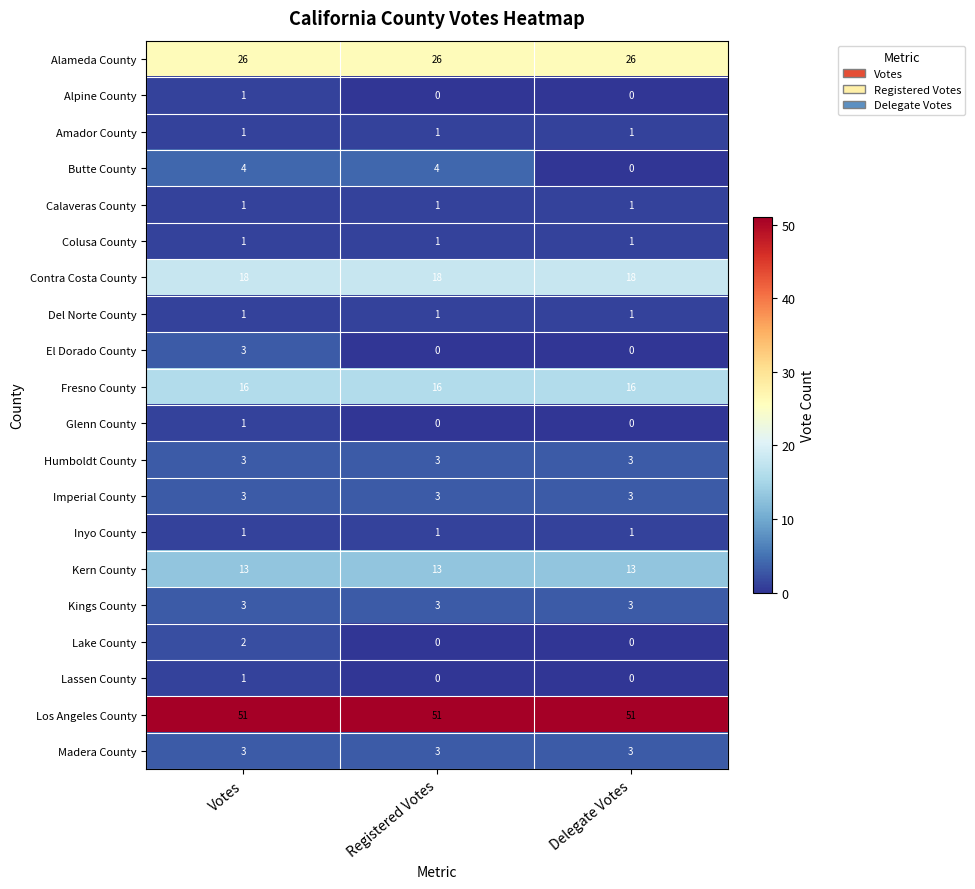

What is the greatest value displayed?

51